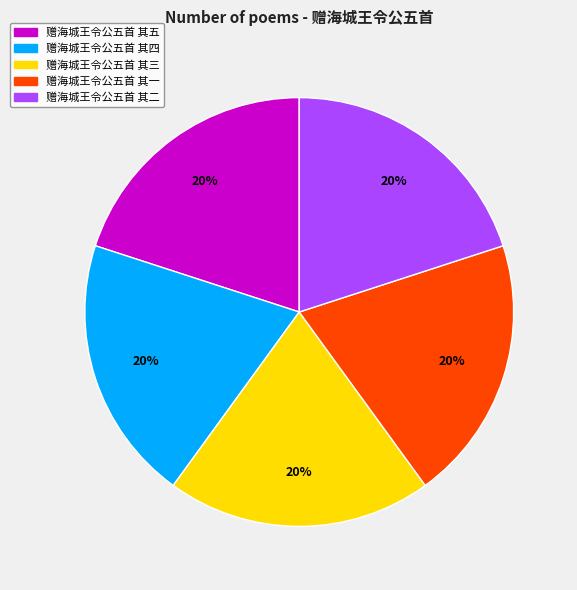

To the nearest percent, what percentage of the pie is 赠海城王令公五首 其三?

20%